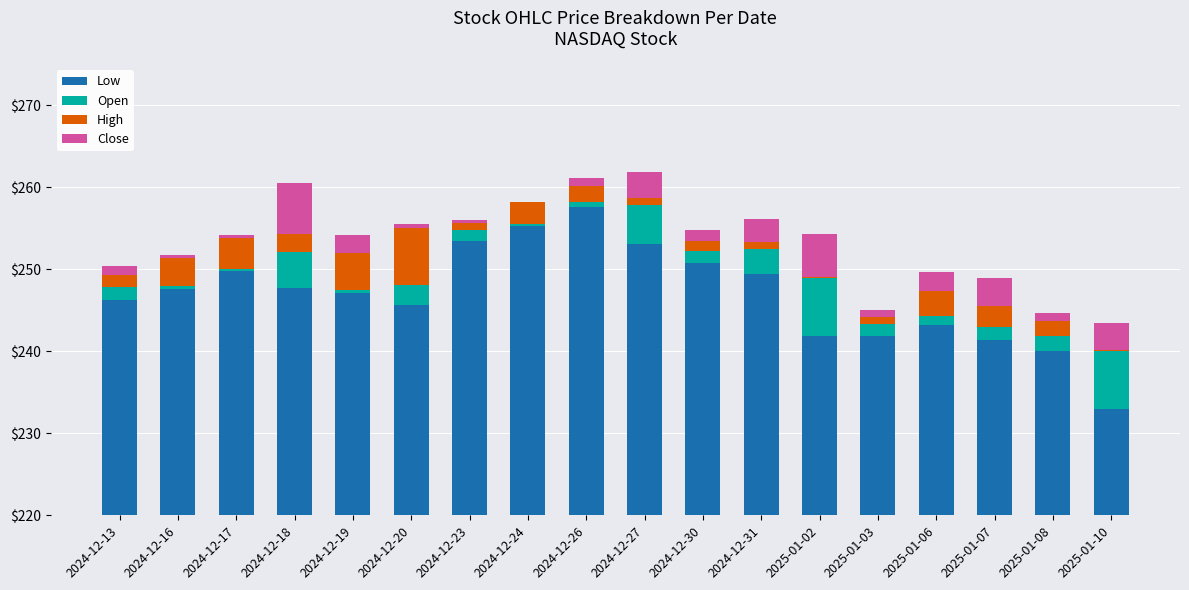

What position from the right is 2025-01-08?

2